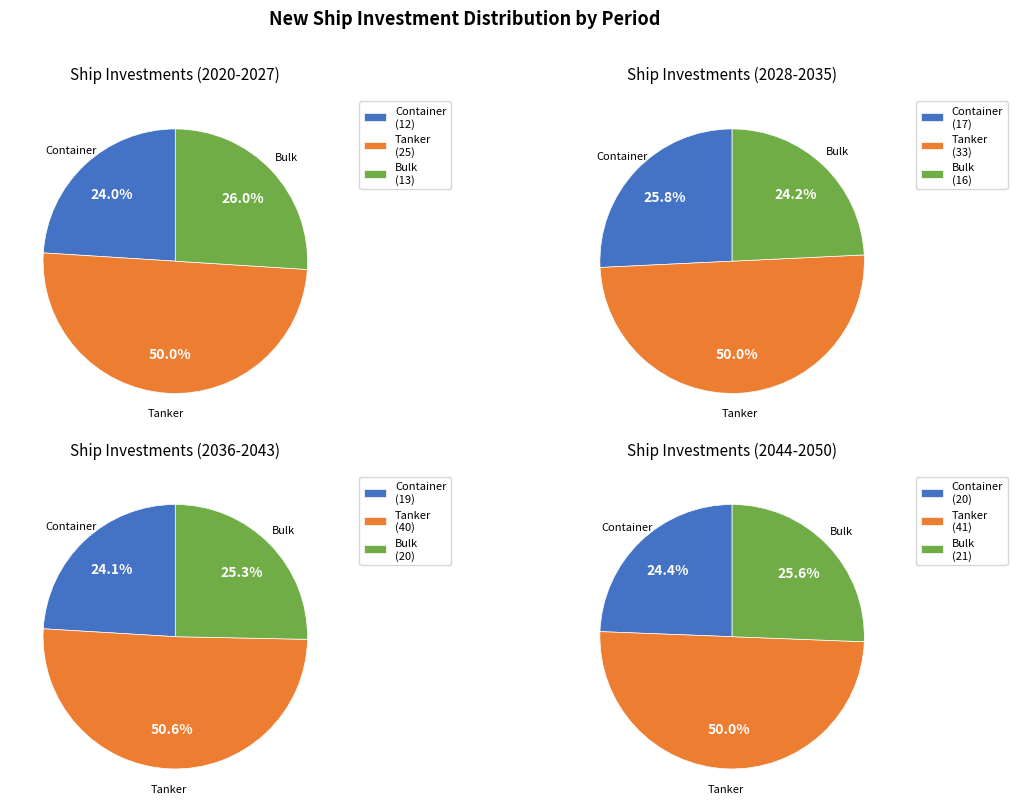

Does any single category account for the majority?

No